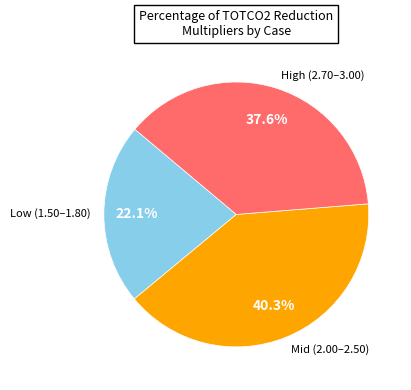

To the nearest percent, what is the difference between the largest and smallest slice percentages?

18%